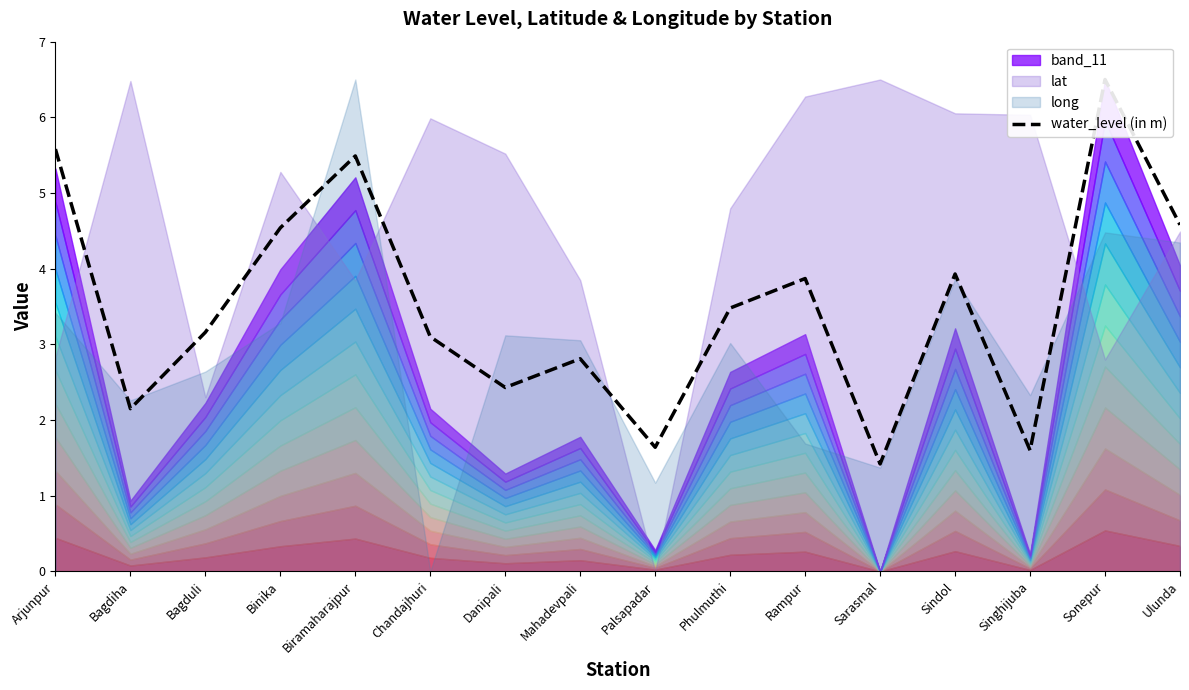

True or false: the data has more than 1 interior local peaks.

True